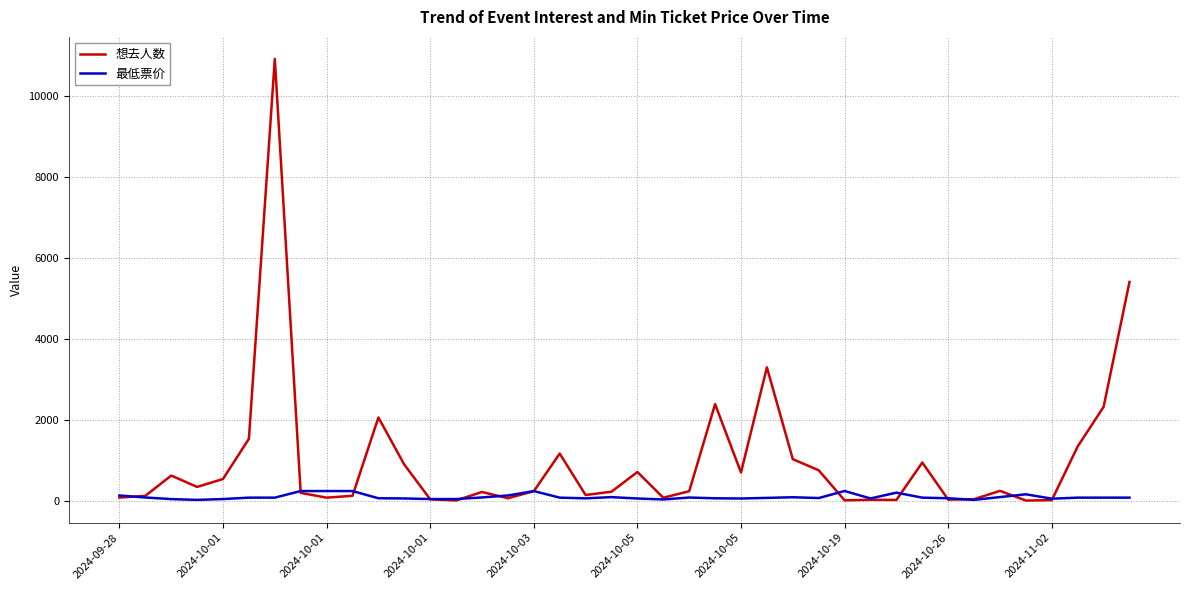

What is the maximum value shown in the chart?

10926.0